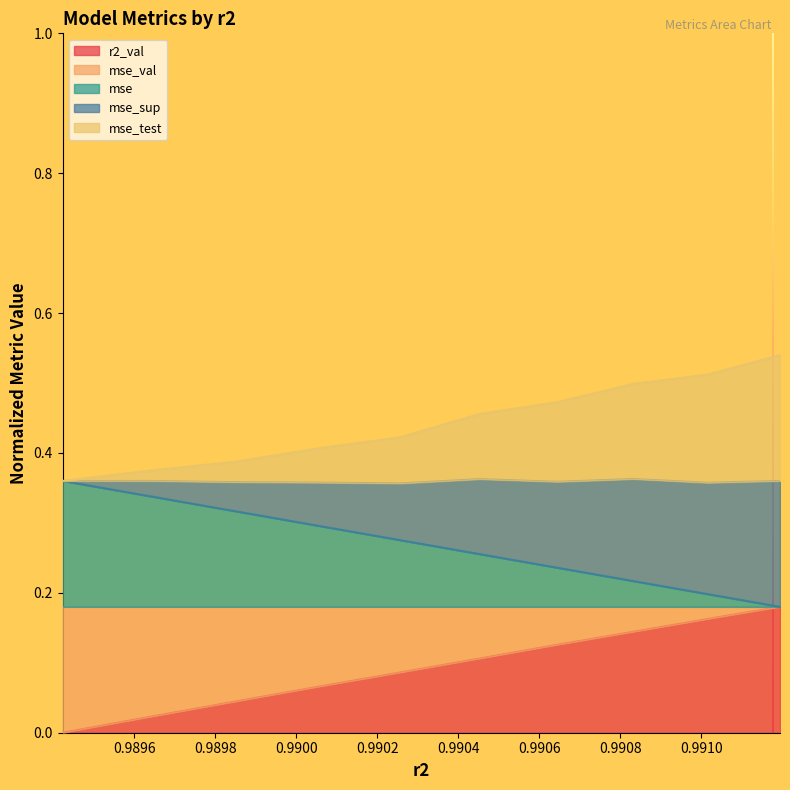

What are all the series names shown in the legend?

r2_val, mse_val, mse, mse_sup, mse_test